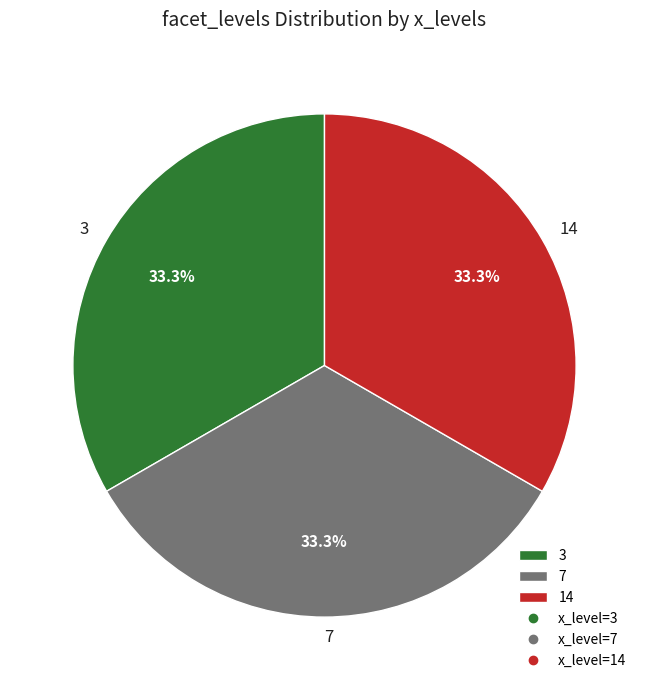

Does any single category account for the majority?

No